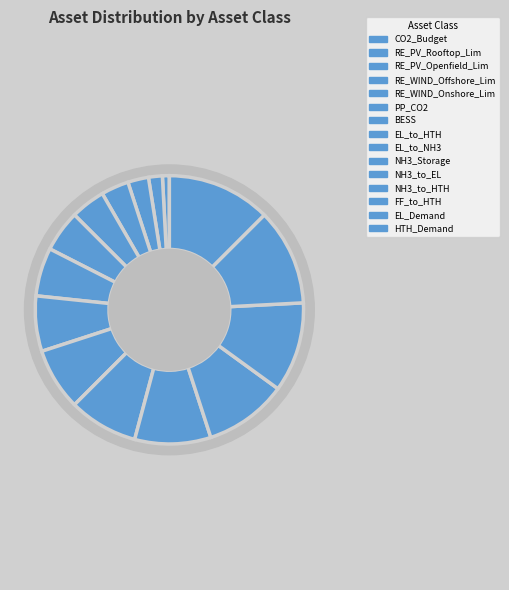

Is NH3_to_EL the majority of the pie?

No